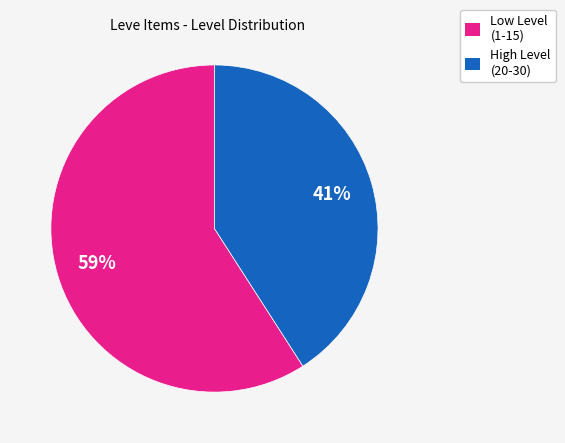

To the nearest percent, what is the average slice percentage?

50%